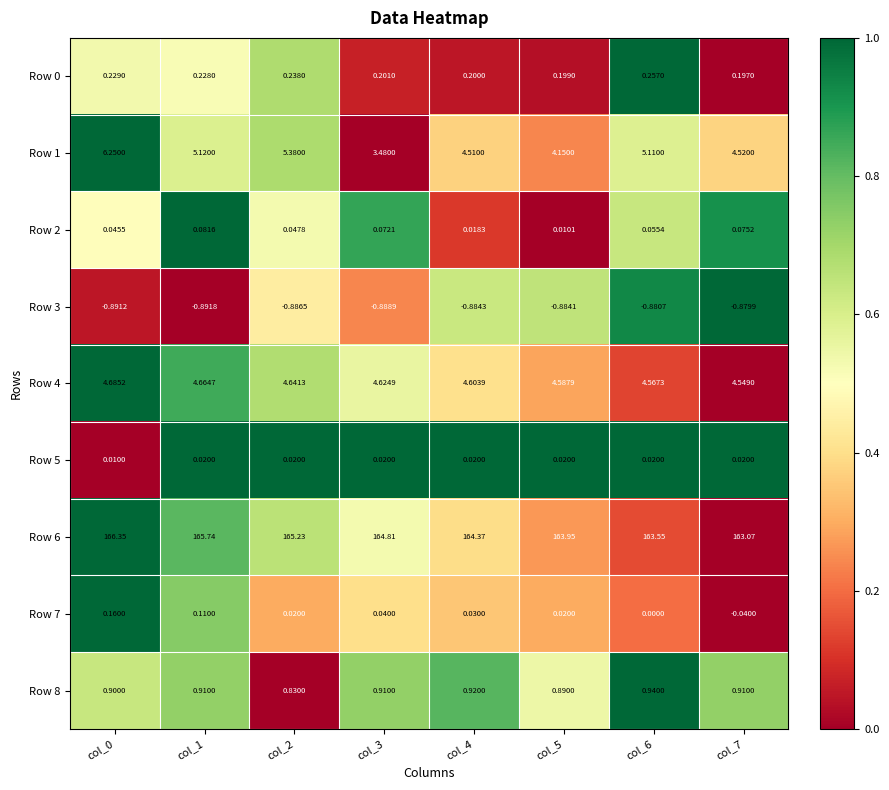

Is the value of Row 1 at col_7 greater than the value of Row 2 at col_4?

Yes